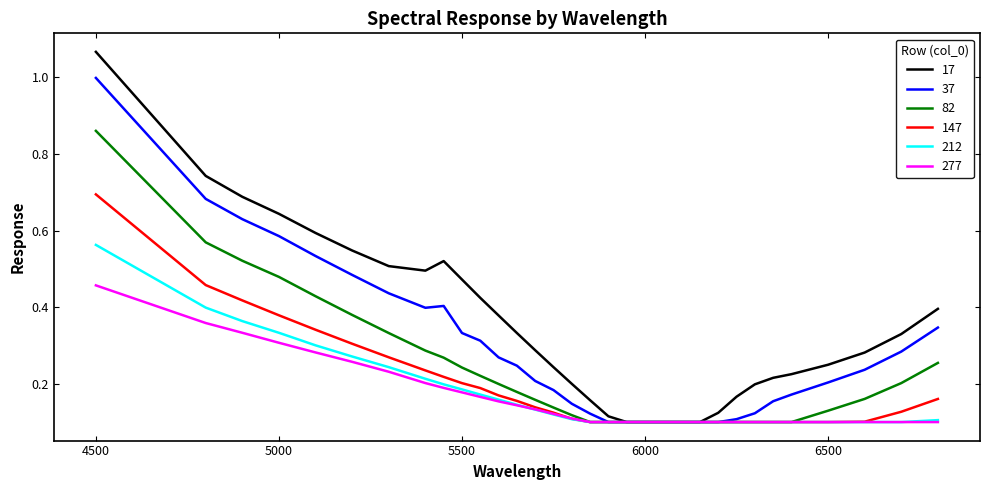

What is the maximum value for 37?

1.0